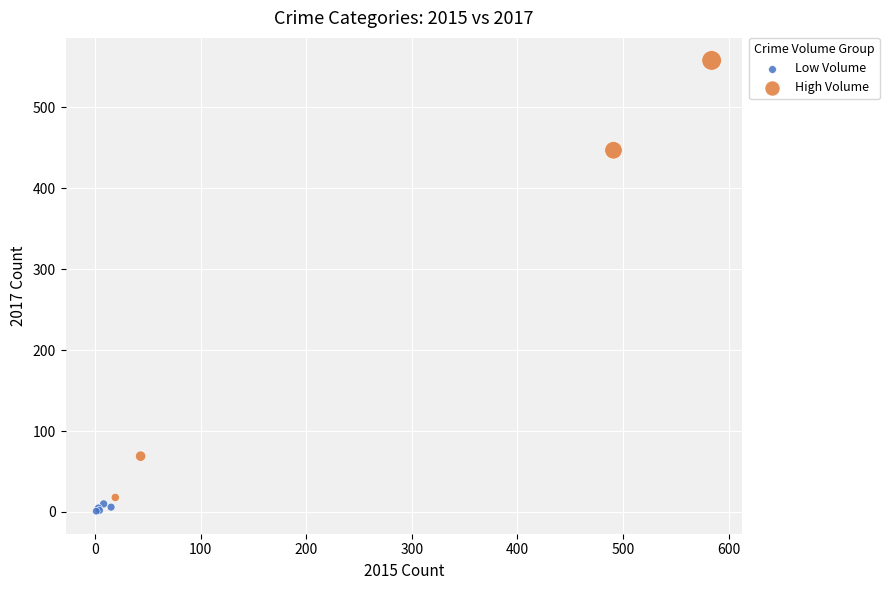

Which series contains the lowest Y value?

Low Volume